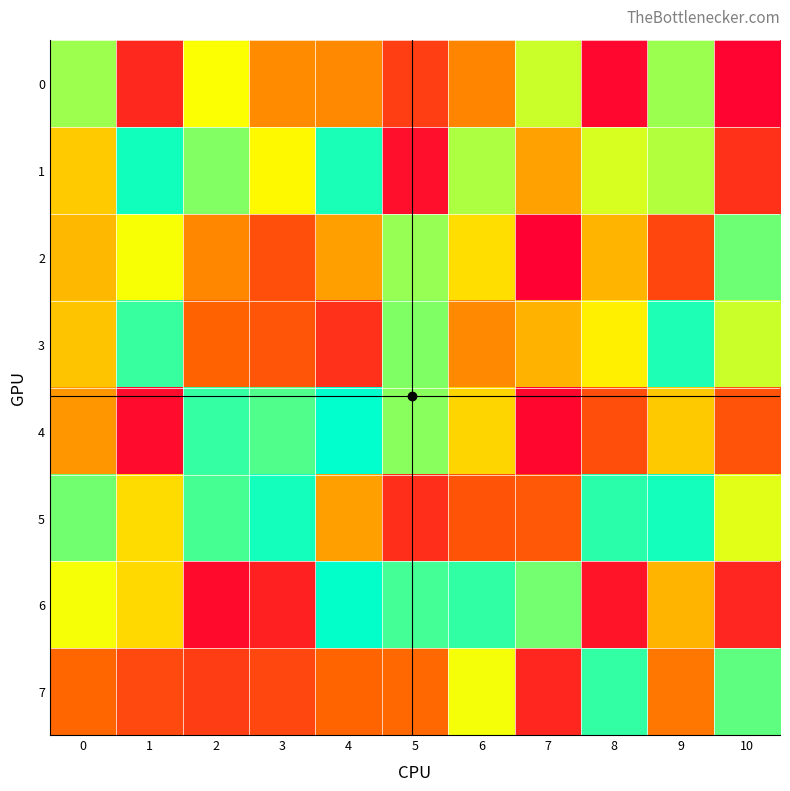

Between 2 and 3, which is larger?

2